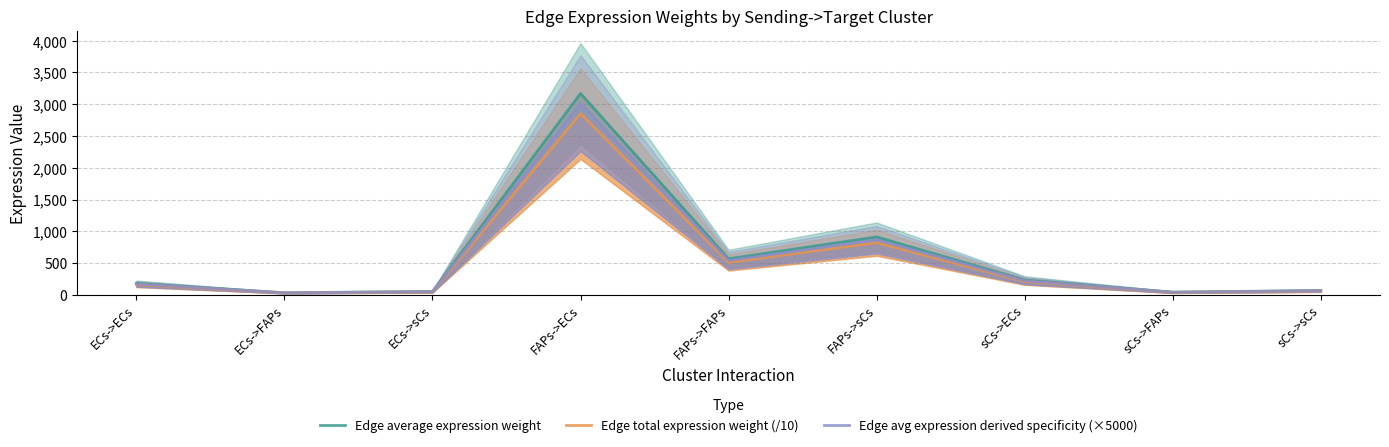

True or false: Edge total expression weight (/10) and Edge avg expression derived specificity (×5000) cross at least once.

False